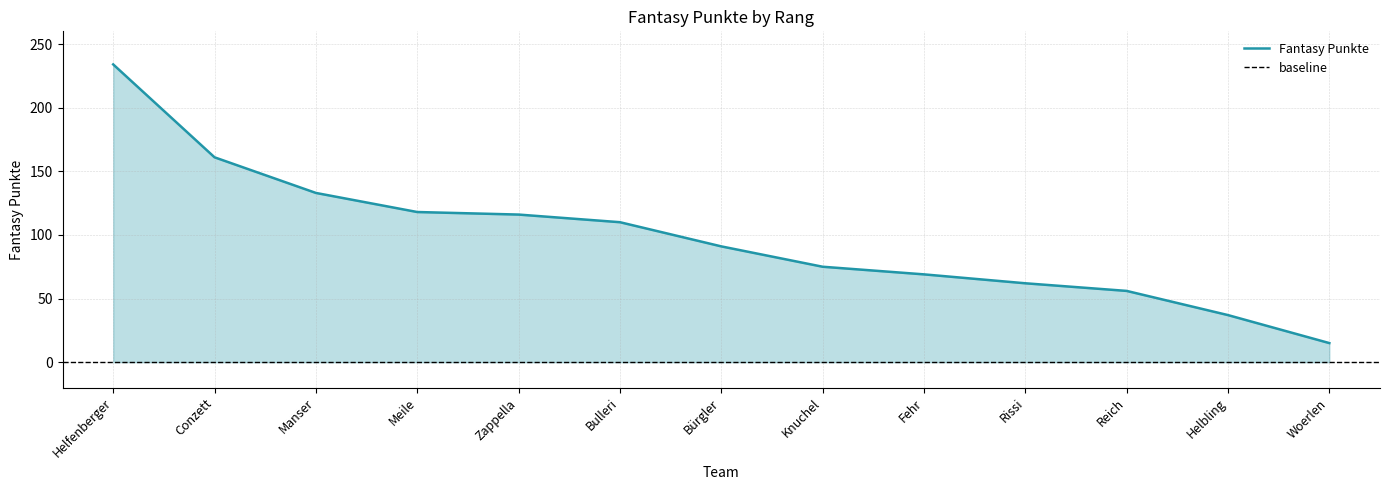

Where does the data first go above 91?

Helfenberger